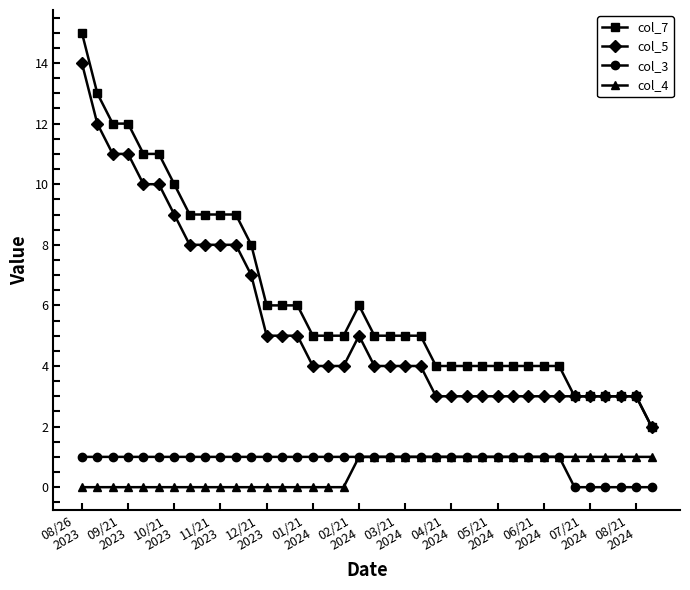

True or false: col_4 and col_7 intersect in this chart.

False